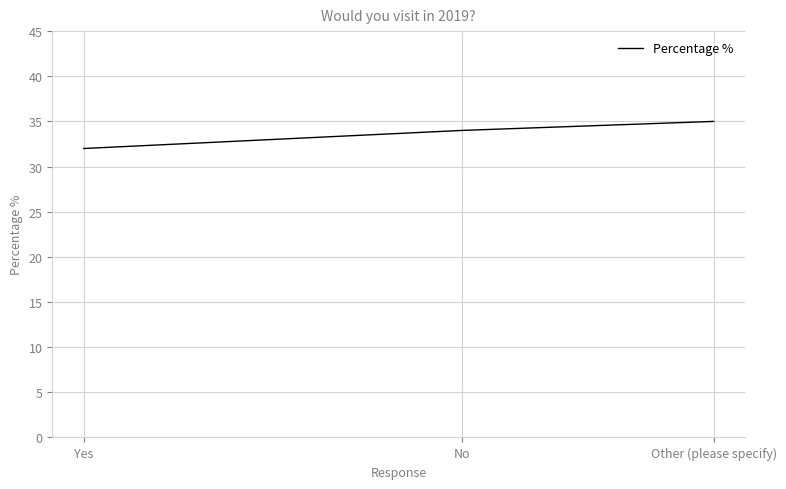

What is the sum of the values at Yes and Other (please specify)?

67